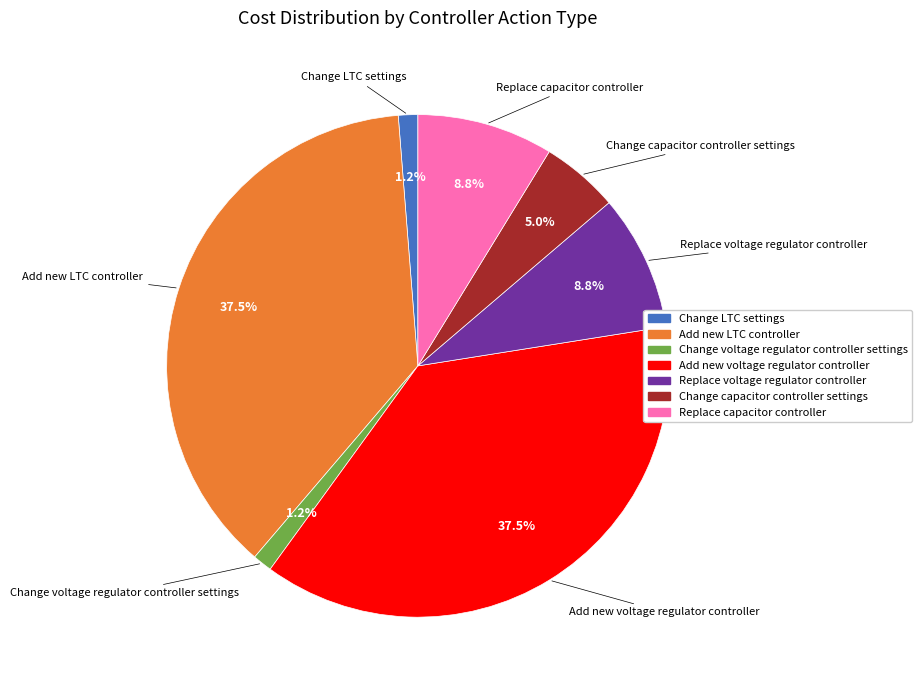

Approximately how many times larger is the value at Add new voltage regulator controller compared to Change capacitor controller settings?

7.5